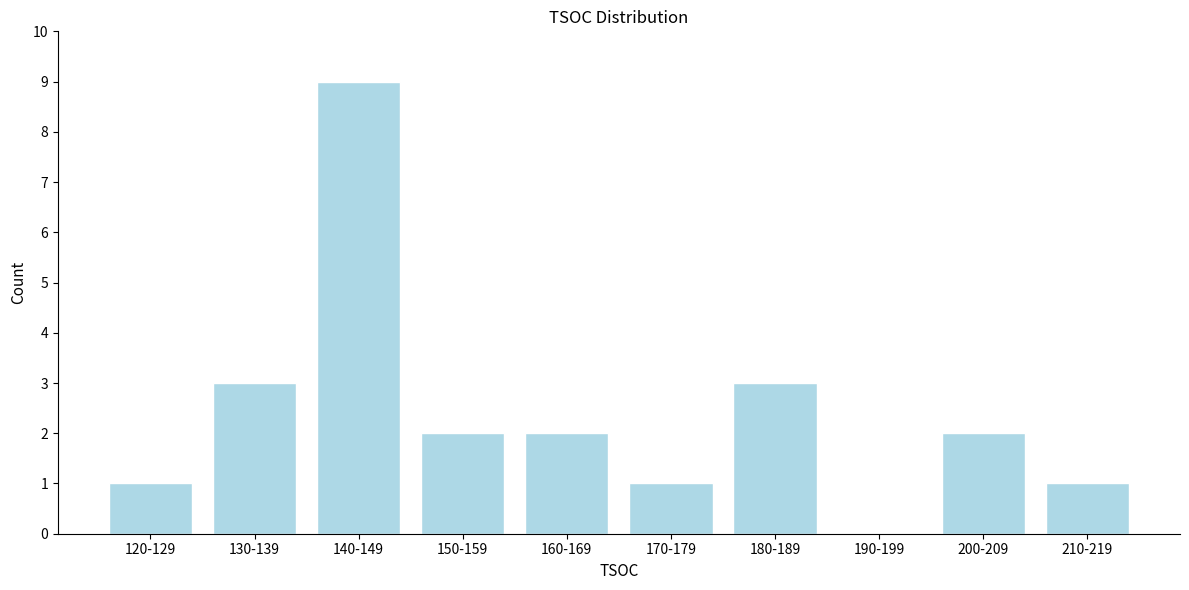

Reading left to right, transcribe all the data shown in this chart.

120-129=1	130-139=3	140-149=9	150-159=2	160-169=2	170-179=1	180-189=3	190-199=0	200-209=2	210-219=1